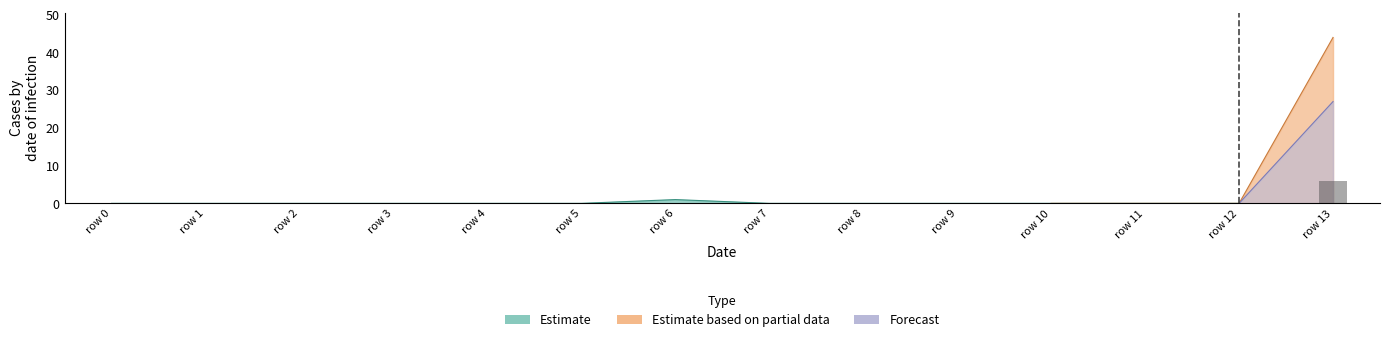

At which category is the sum across all series the highest?

13